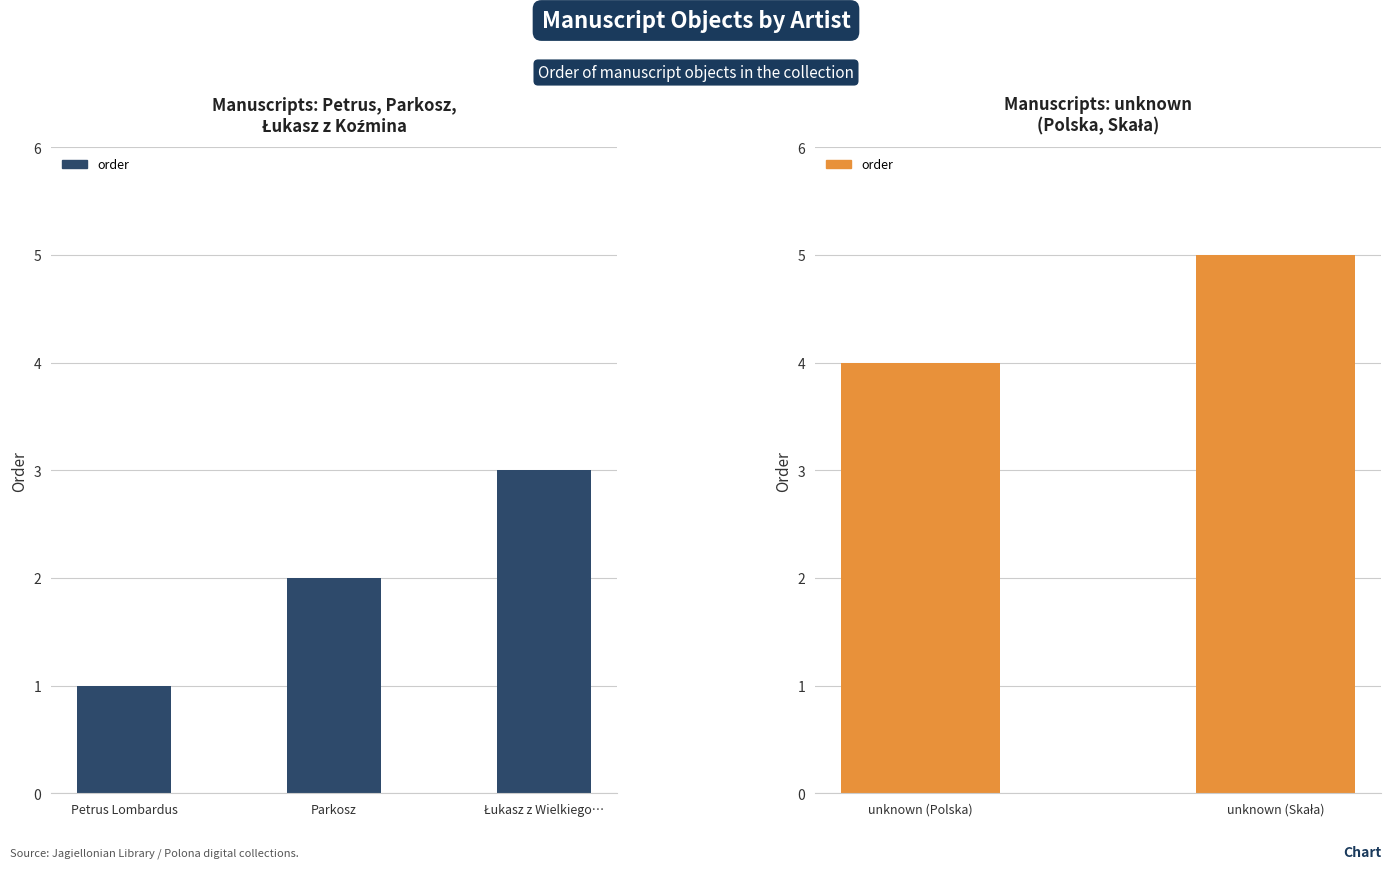

Are the bars horizontal?

No